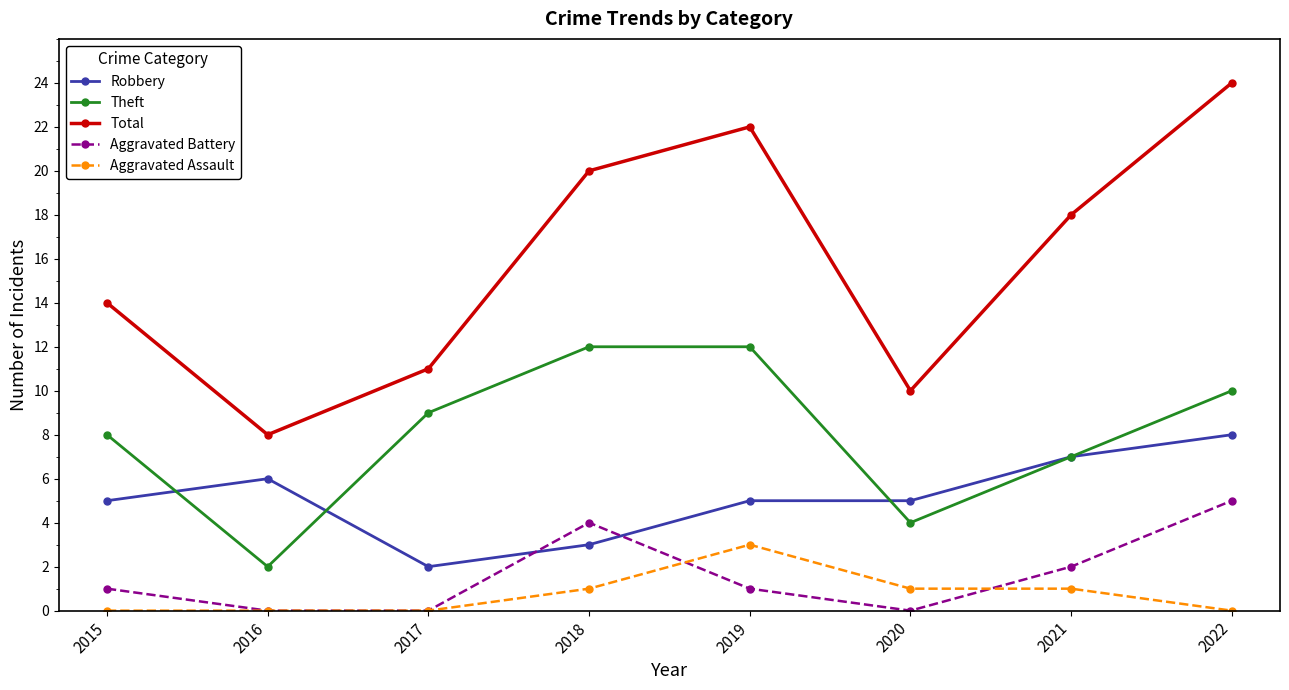

Between 2018 and 2022, which series saw the biggest shift?

Robbery